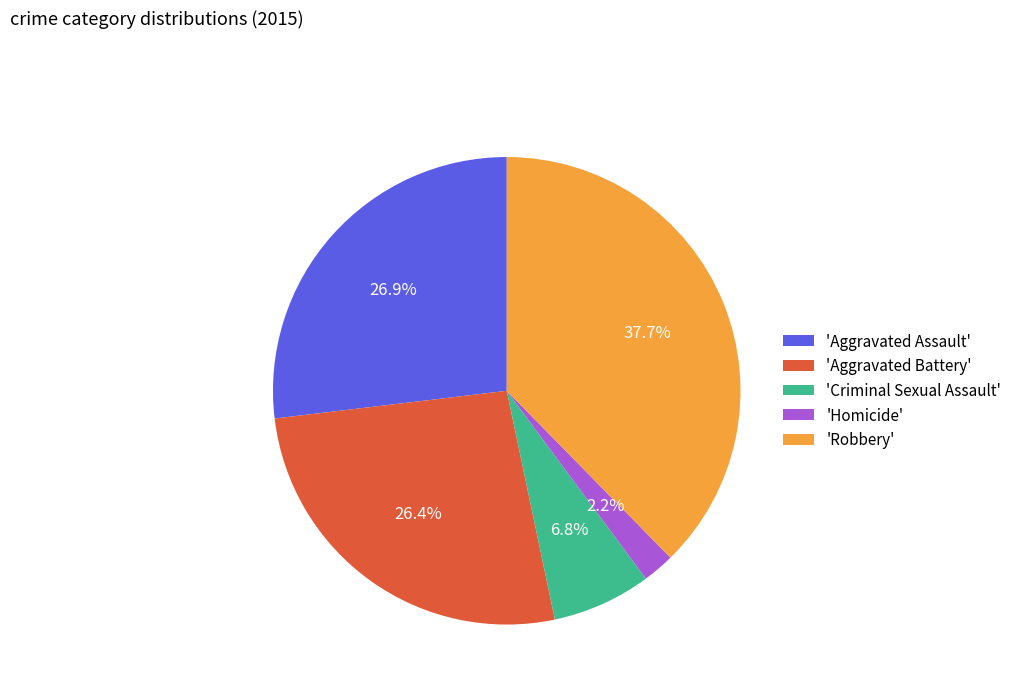

Is the sum of 'Robbery' and 'Homicide' greater than half?

No